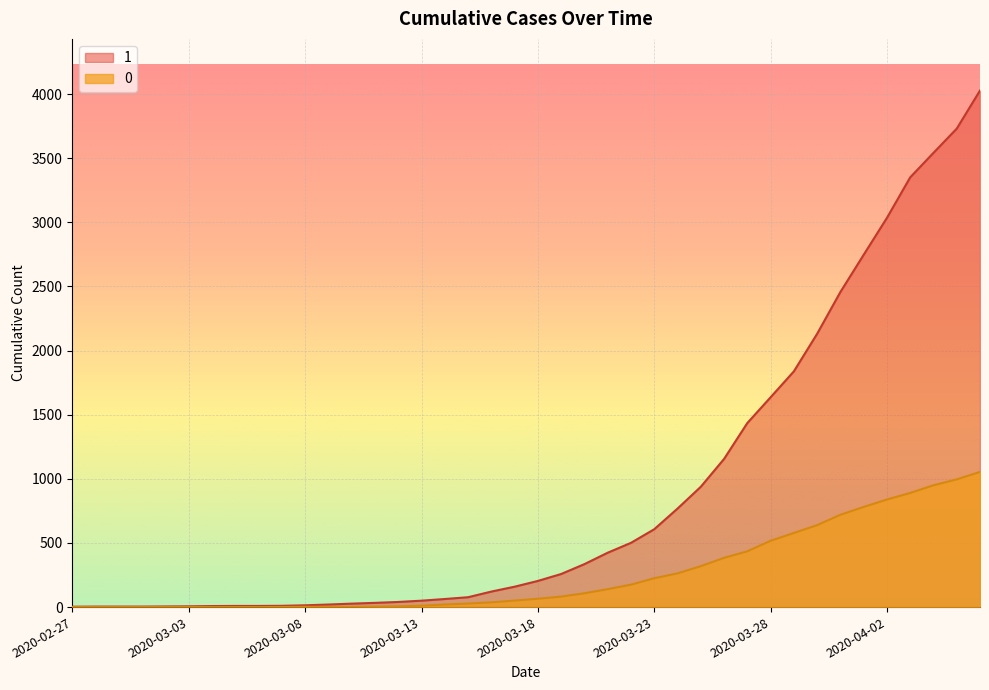

What are all the series names shown in the legend?

1, 0